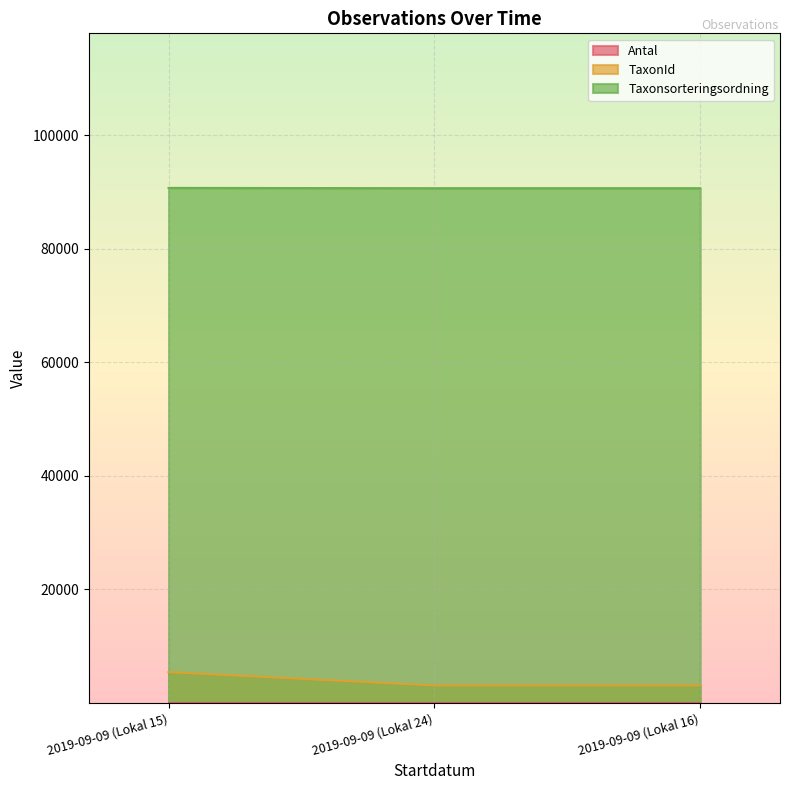

The value of TaxonId at 2019-09-09 (Lokal 16) is 3100. True or false?

True